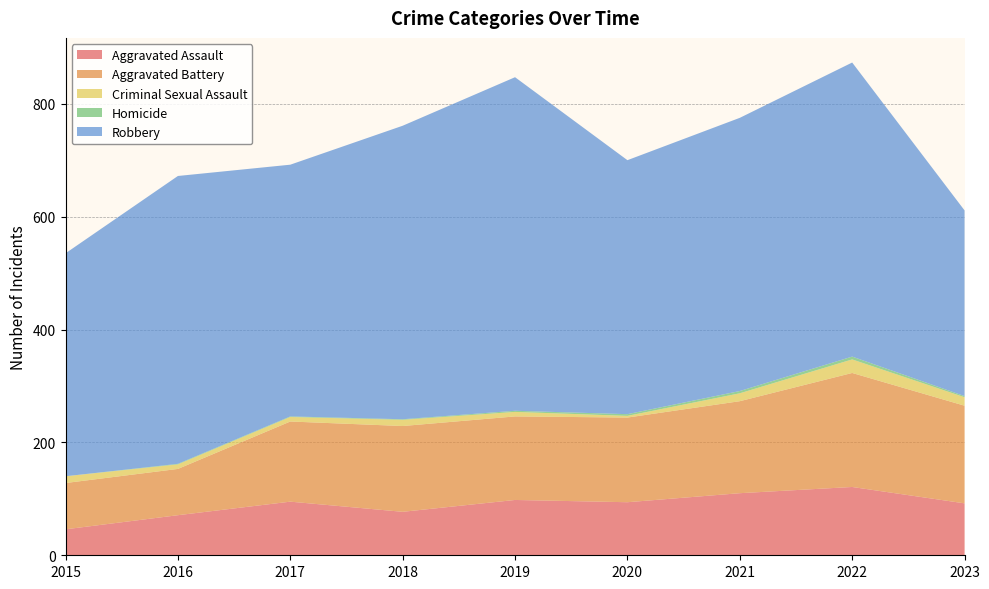

Reading left to right, extract all data points from this chart.

Aggravated Assault: 46	71	95	77	98	94	110	121	92
Aggravated Battery: 82	82	142	152	148	150	163	202	173
Criminal Sexual Assault: 12	8	8	11	8	3	14	24	15
Homicide: 0	1	1	1	2	3	4	5	2
Robbery: 395	510	446	520	591	450	484	521	329